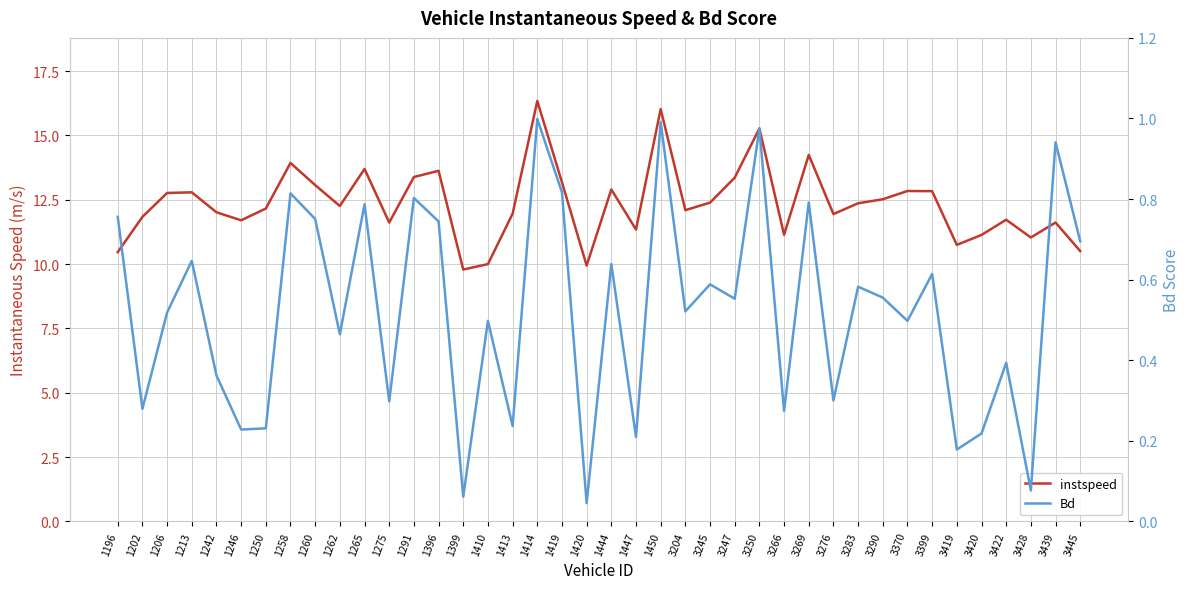

Which series has the largest total across all categories?

instspeed